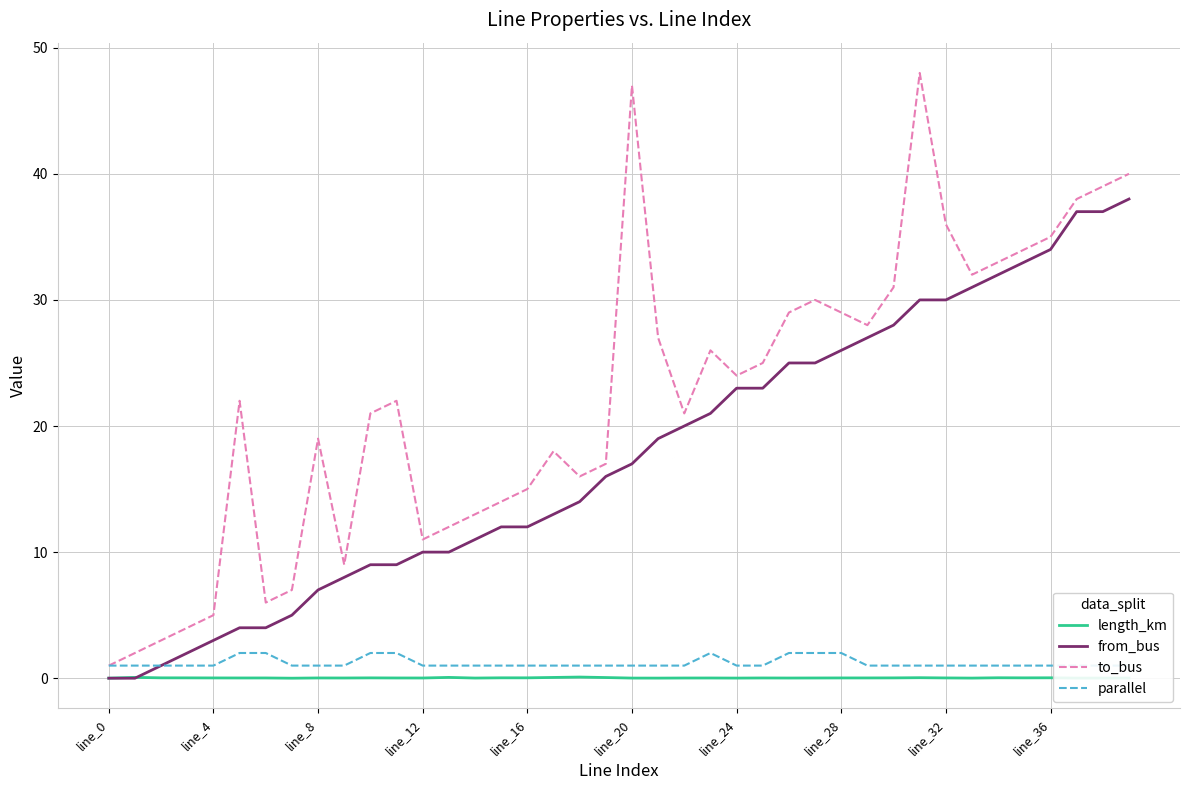

The to_bus series shows 25.3 at line_16. True or false?

False